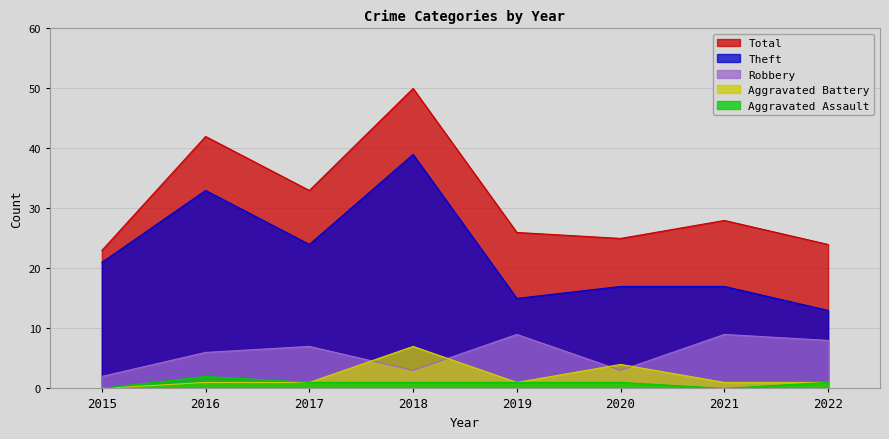

At which label does Total reach its minimum?

2015